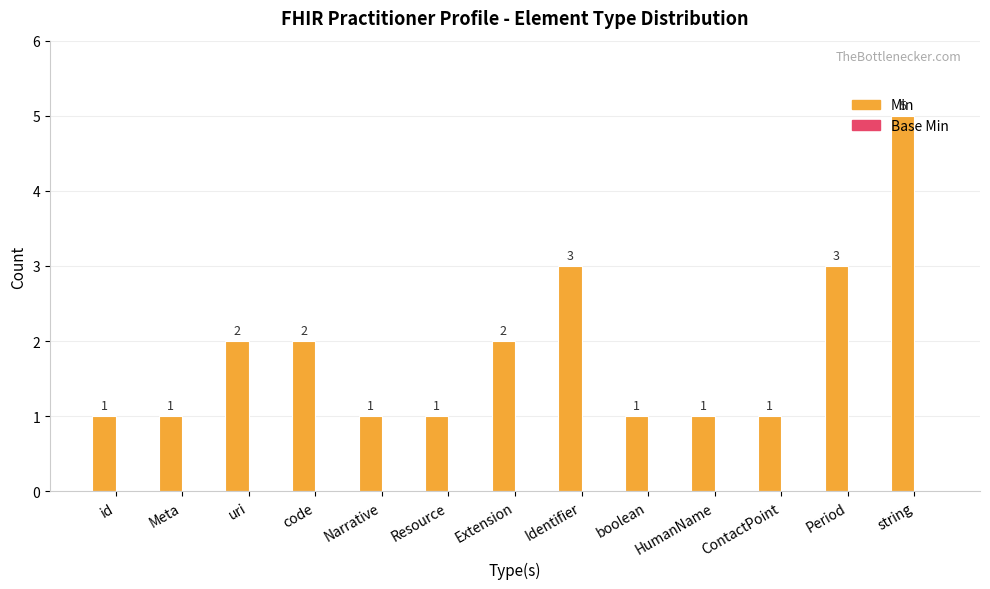

What is the change in value from Period to string?

+2